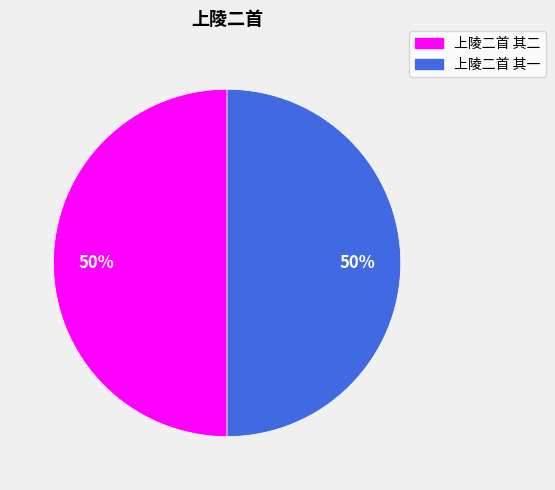

Do 上陵二首 其一 and 上陵二首 其二 together represent more than half of the pie?

Yes